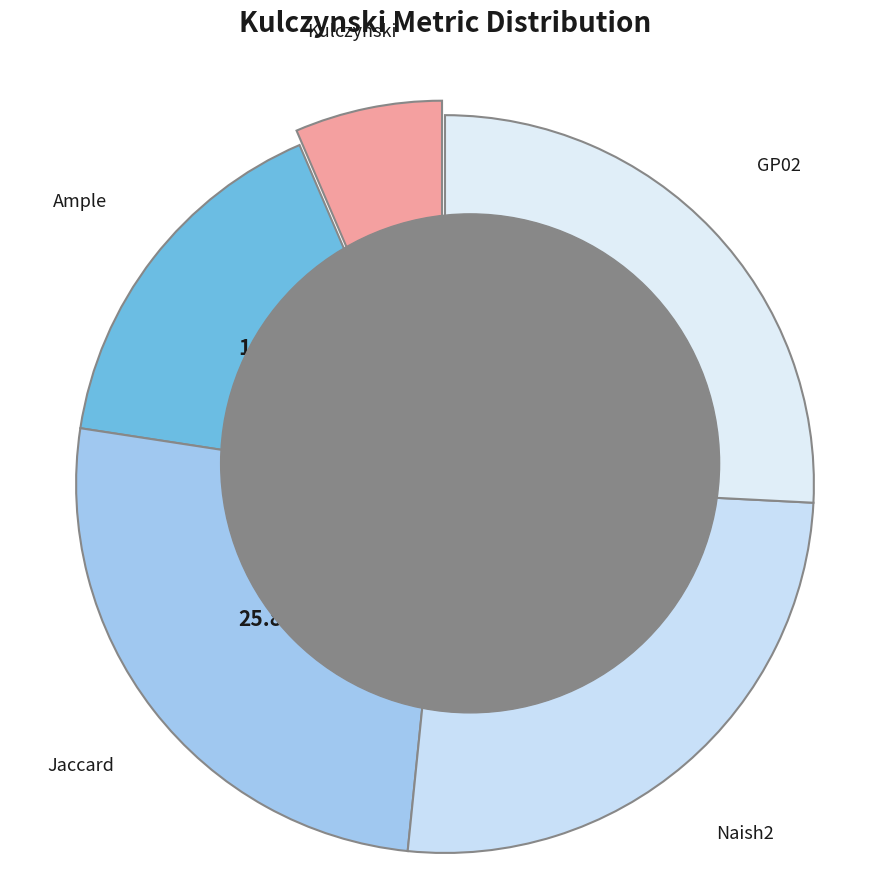

Is it true that Jaccard is 26% of the pie?

True